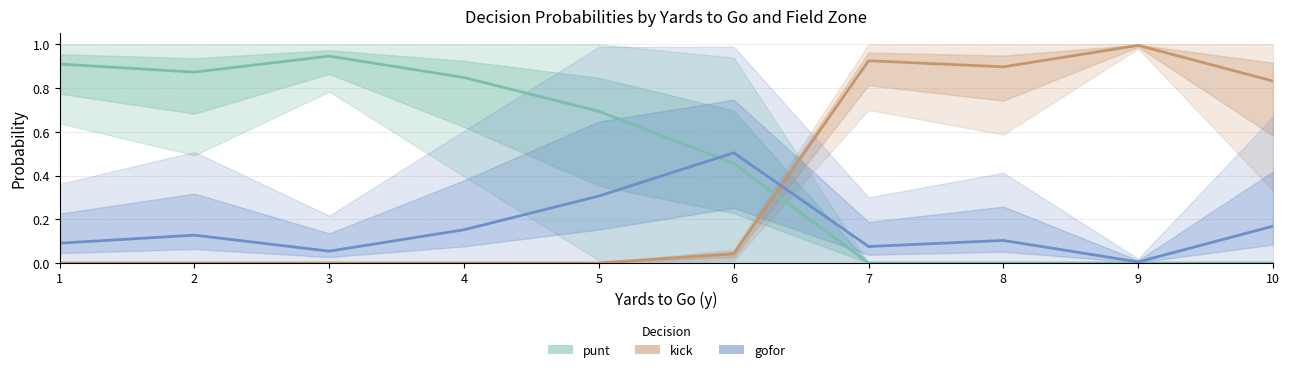

The value of gofor at 9 is 0.0. True or false?

True